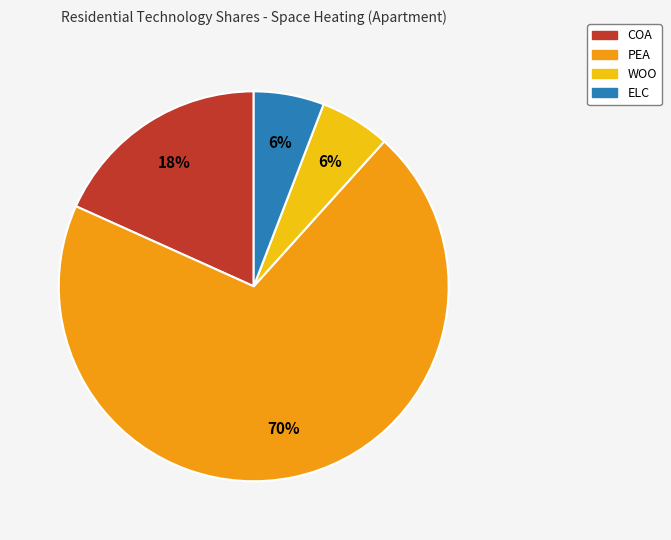

To the nearest percent, what is the difference between the largest and smallest slice percentages?

64%